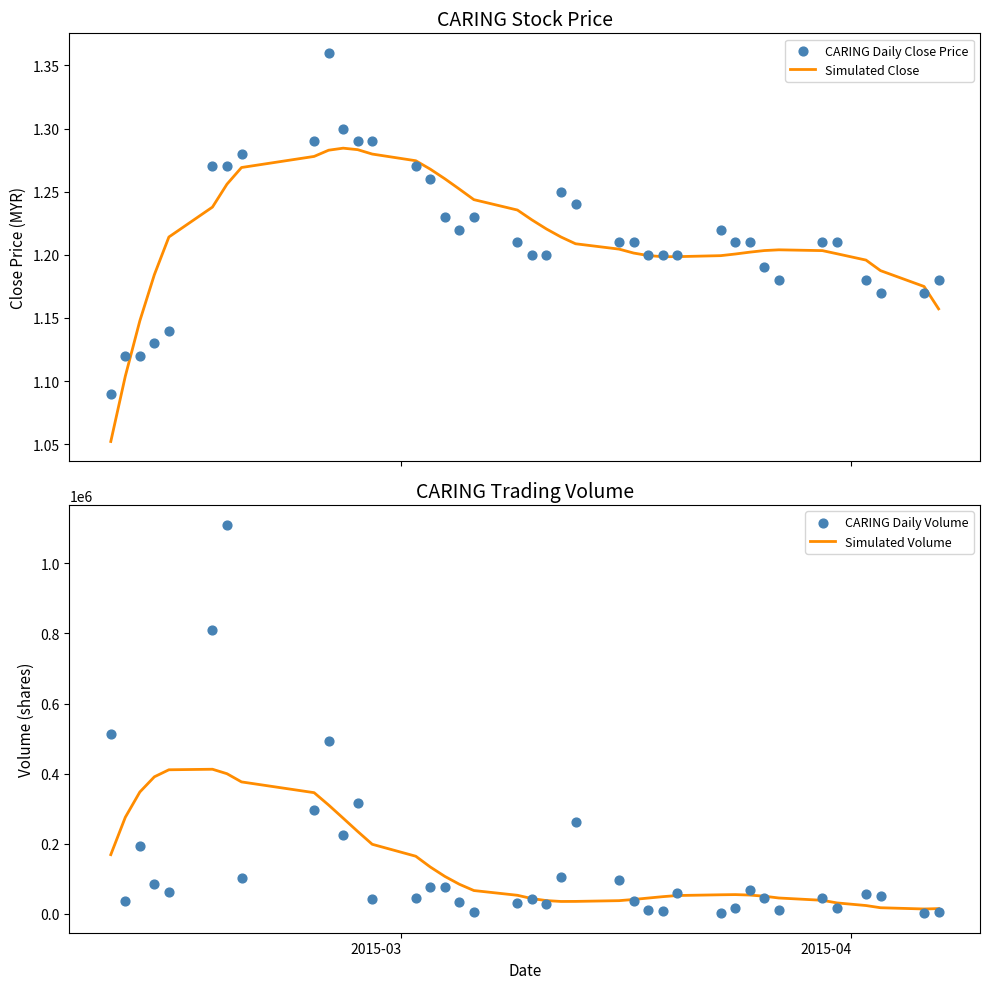

What is the highest value of the Simulated Volume series?

412557.7